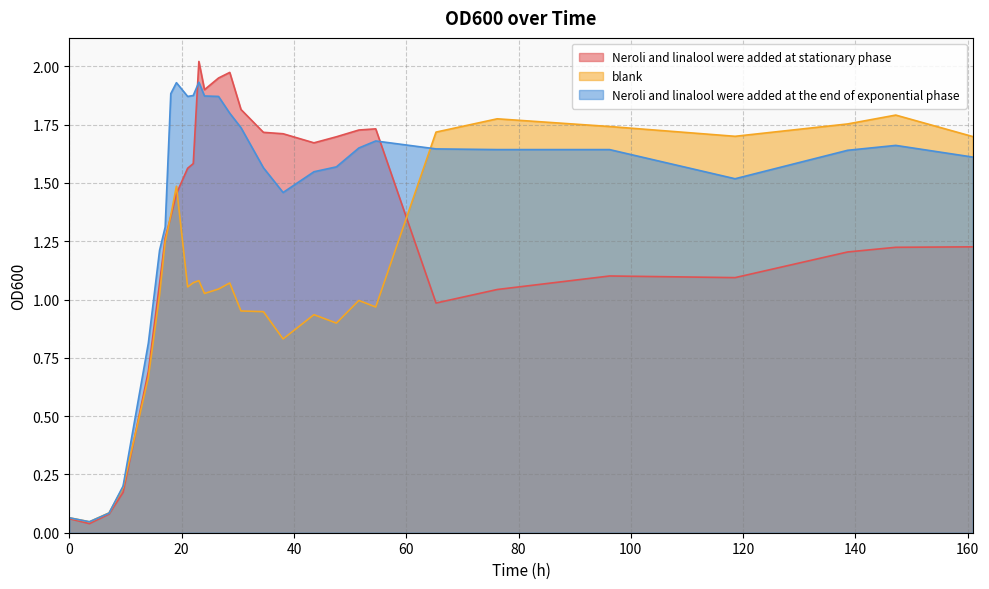

What is the average value of the blank series?

1.1